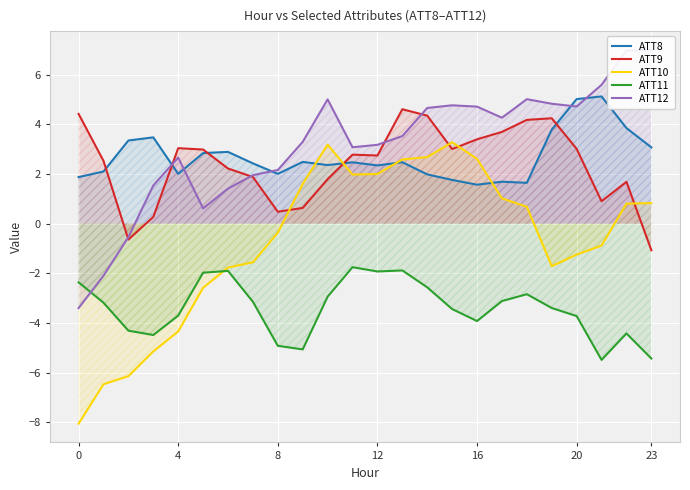

The value of ATT8 at 0 is 2.8. True or false?

False